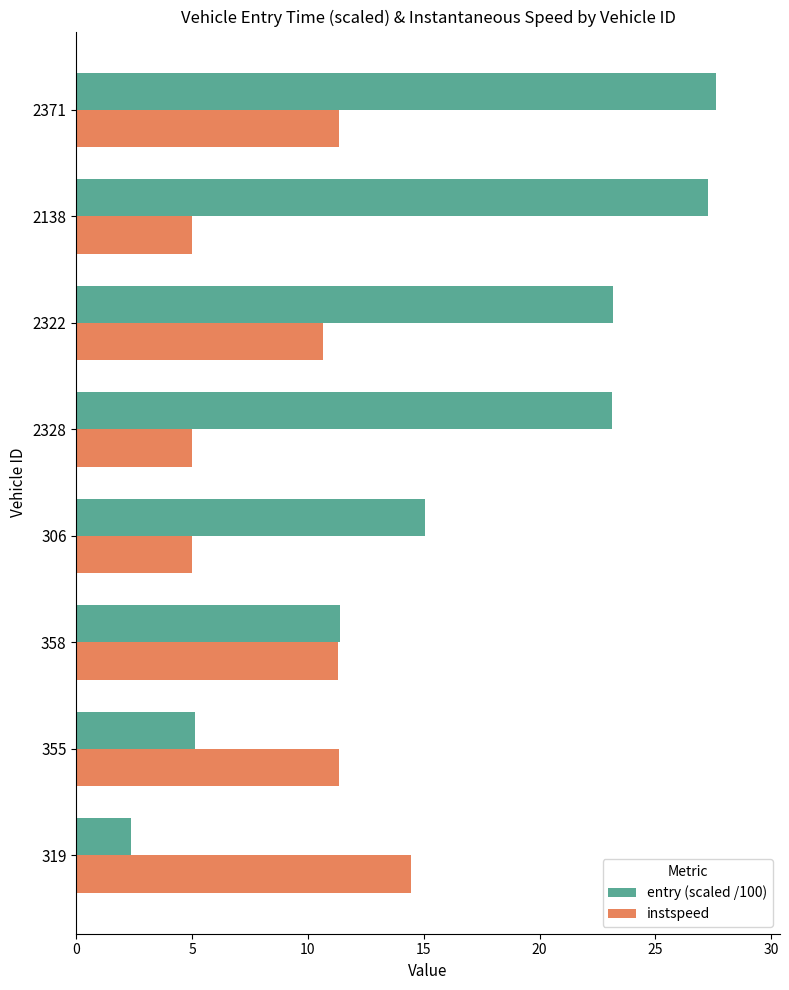

What value does the instspeed series have at 2138?

5.0